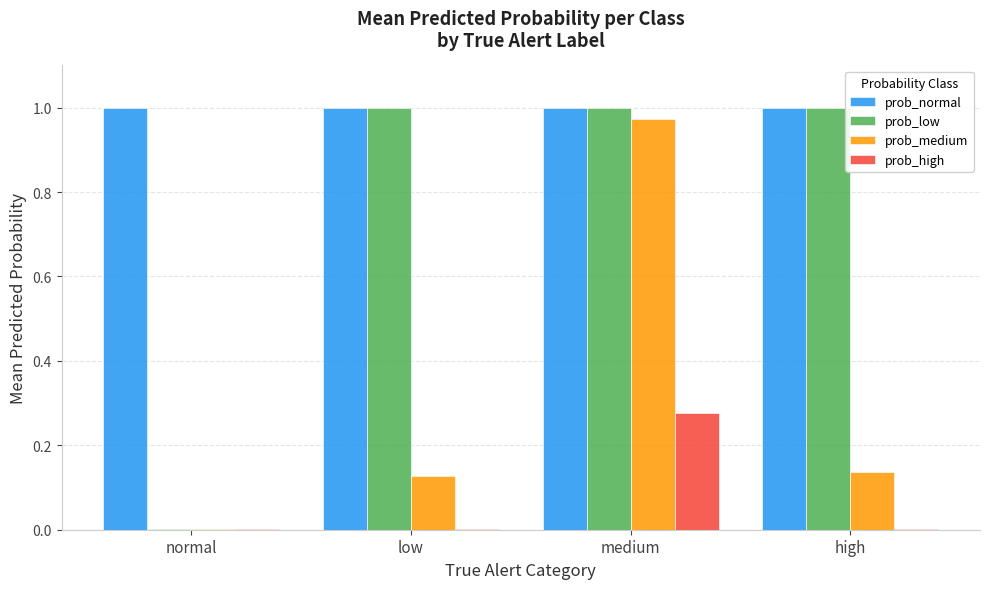

The value of prob_high at low is 0.0. True or false?

True